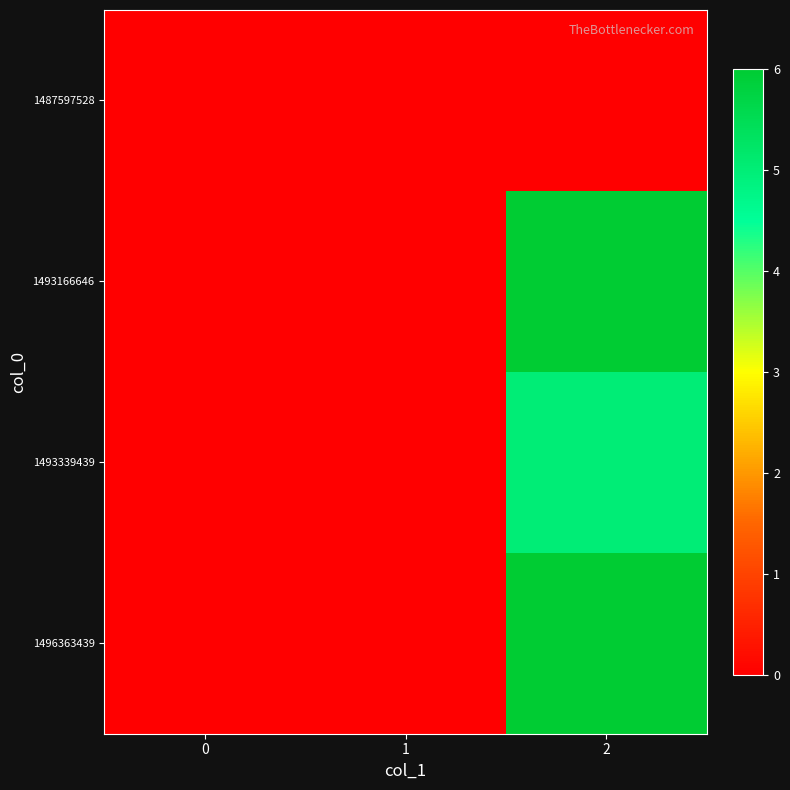

How many data points does each series have?

3